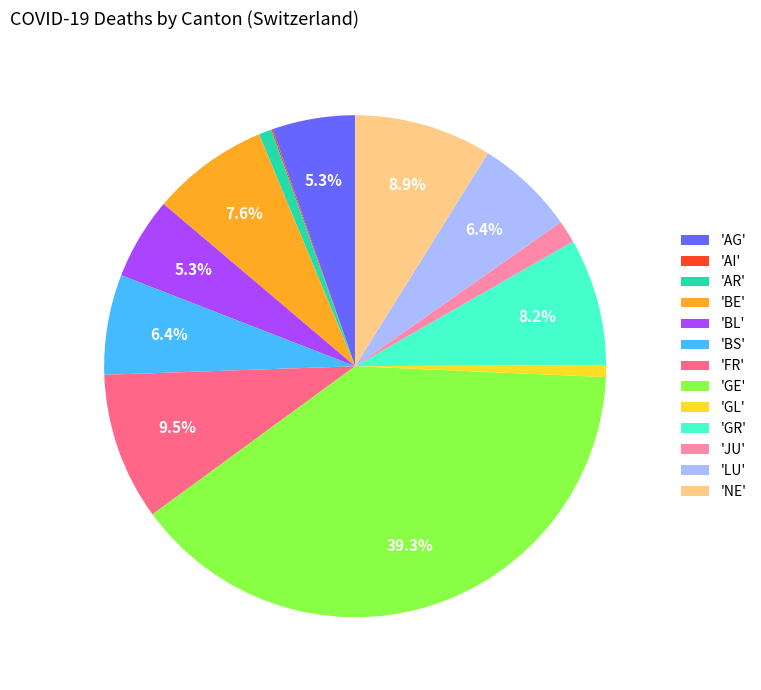

Which slice is the largest?

'GE'